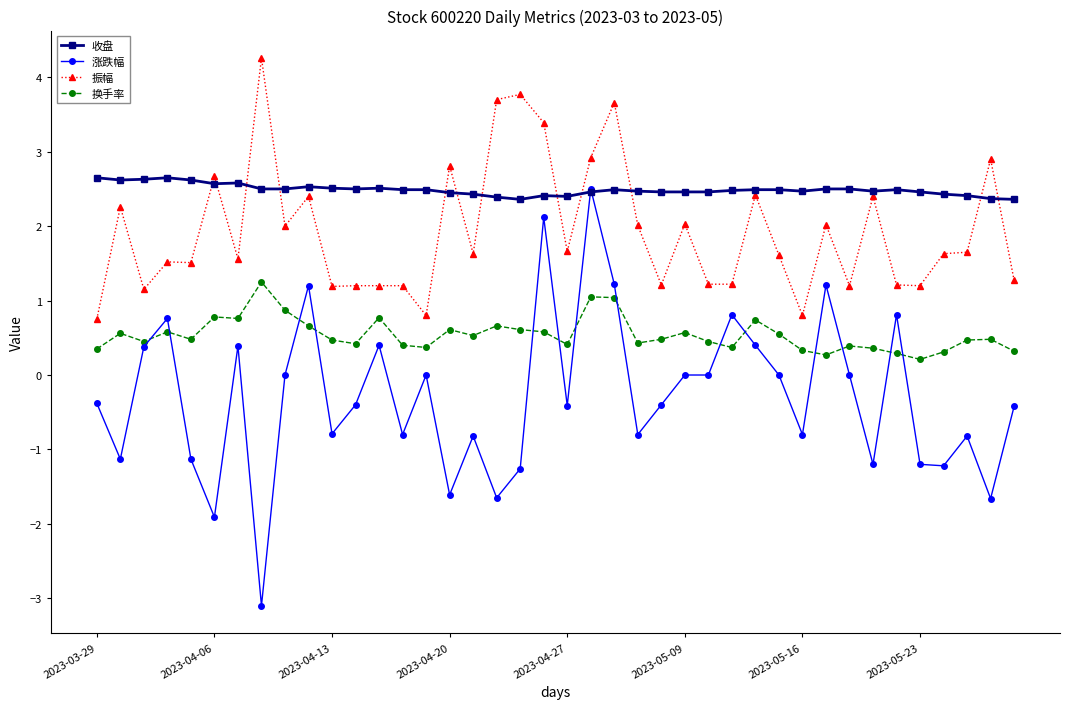

True or false: 涨跌幅 and 振幅 cross at least once.

False